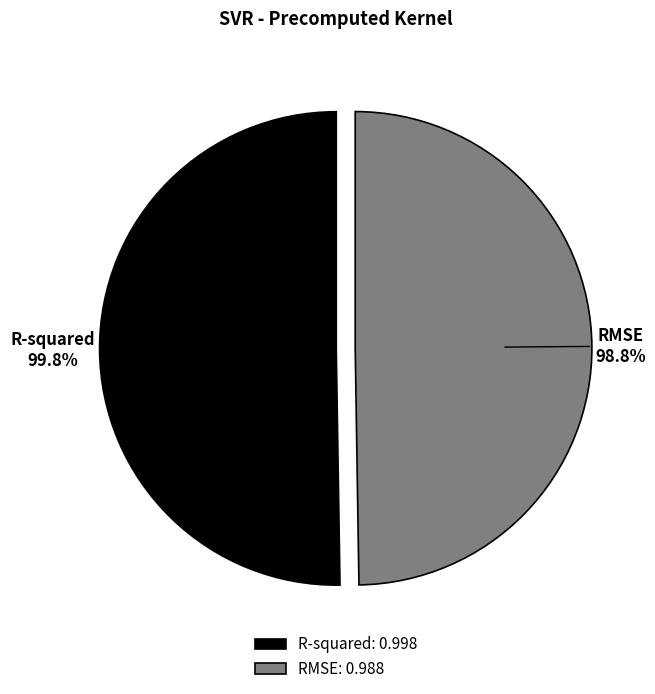

True or false: R-squared accounts for 50% of the total.

True